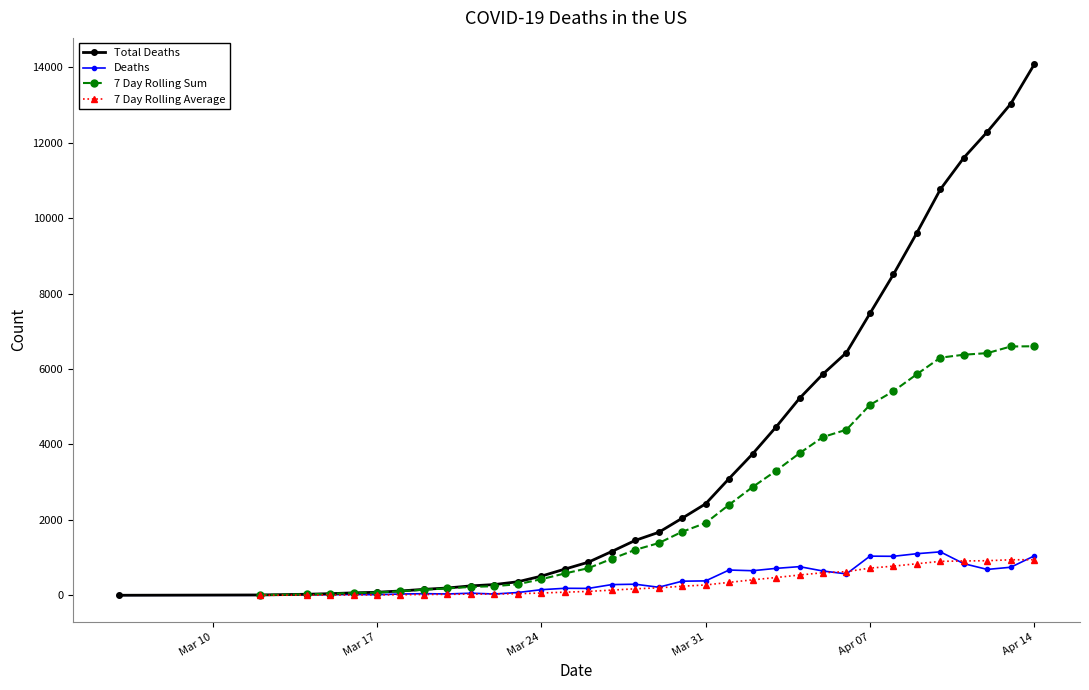

True or false: Total Deaths and Deaths intersect in this chart.

False